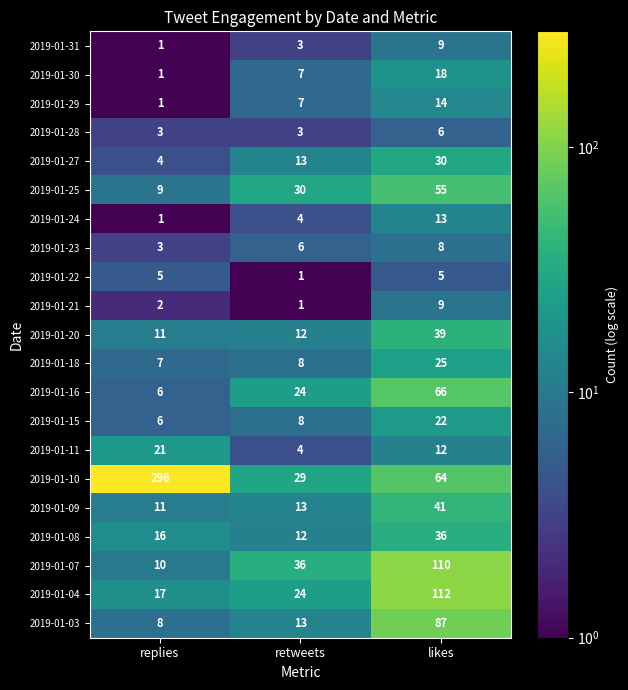

Which series changed the most between replies and likes?

2019-01-10